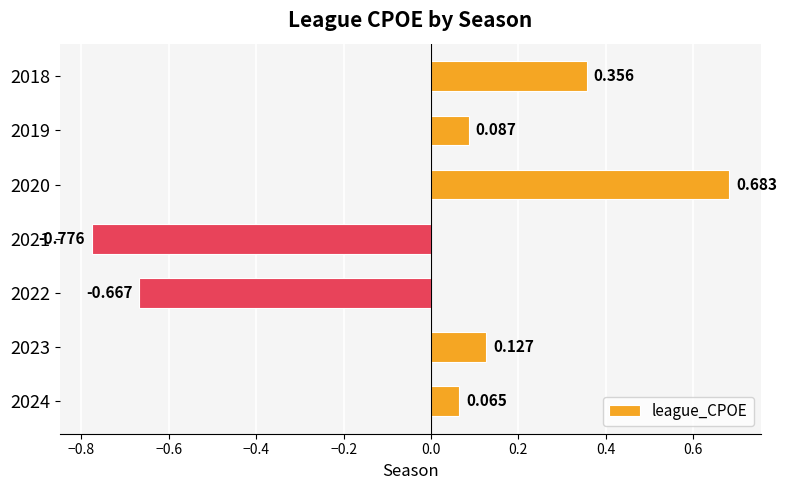

Which category has the highest value across all series?

2020